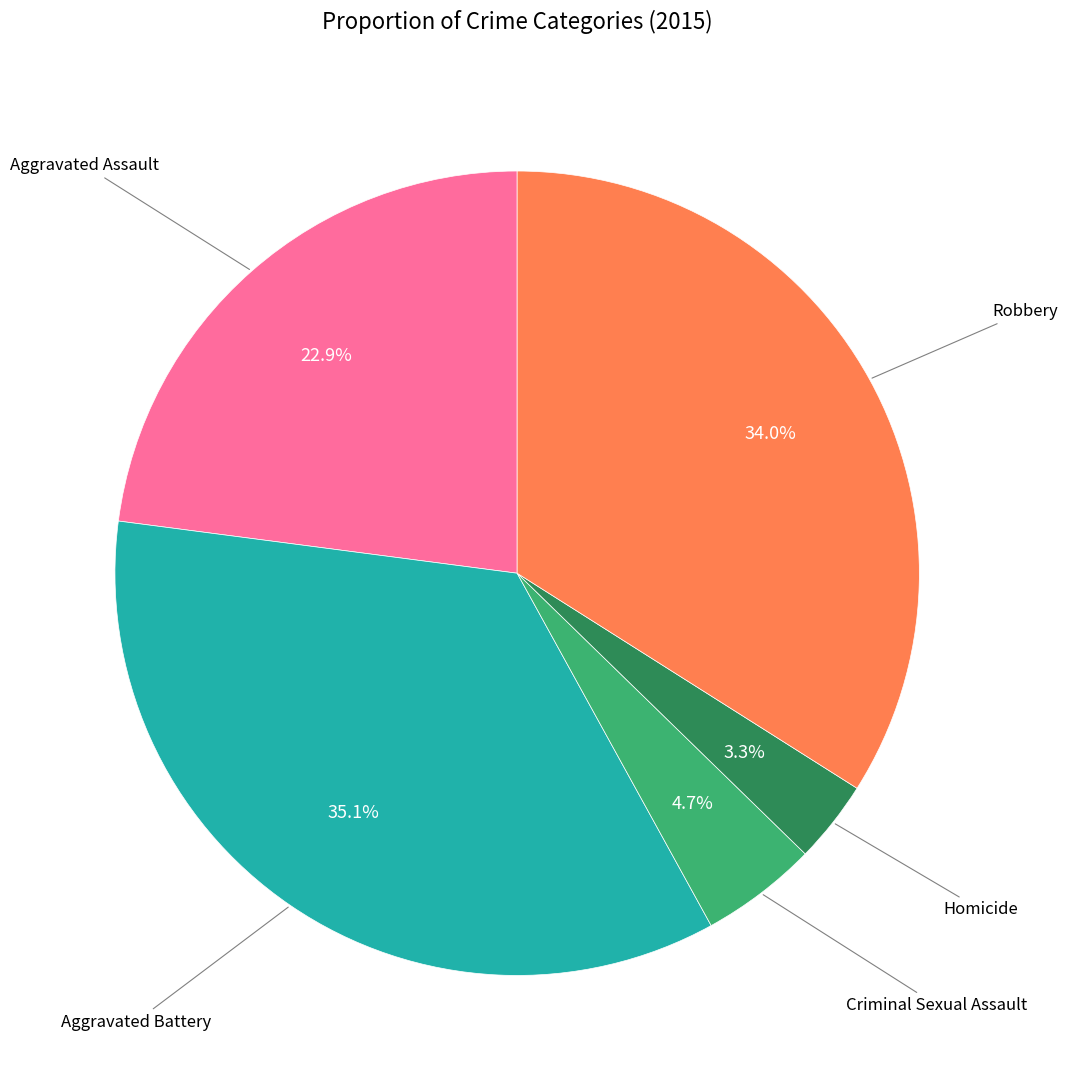

Does any single category account for the majority?

No